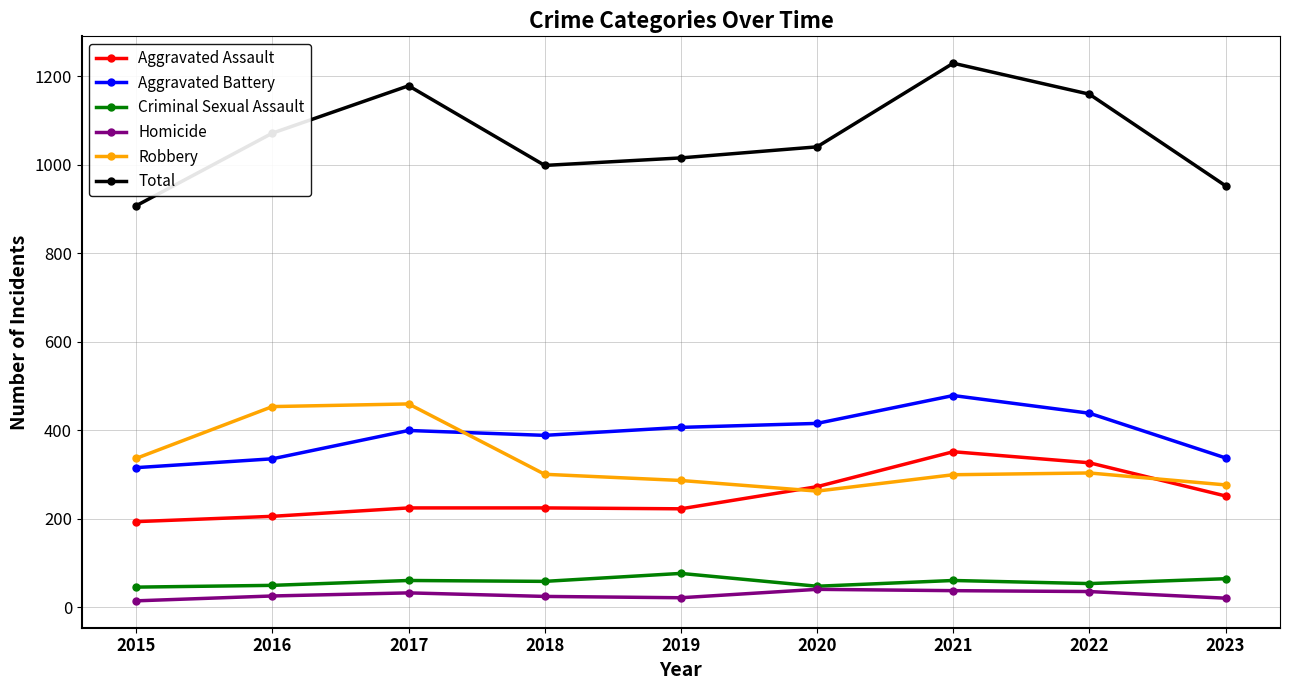

Does the chart display data point markers on the line(s)?

Yes